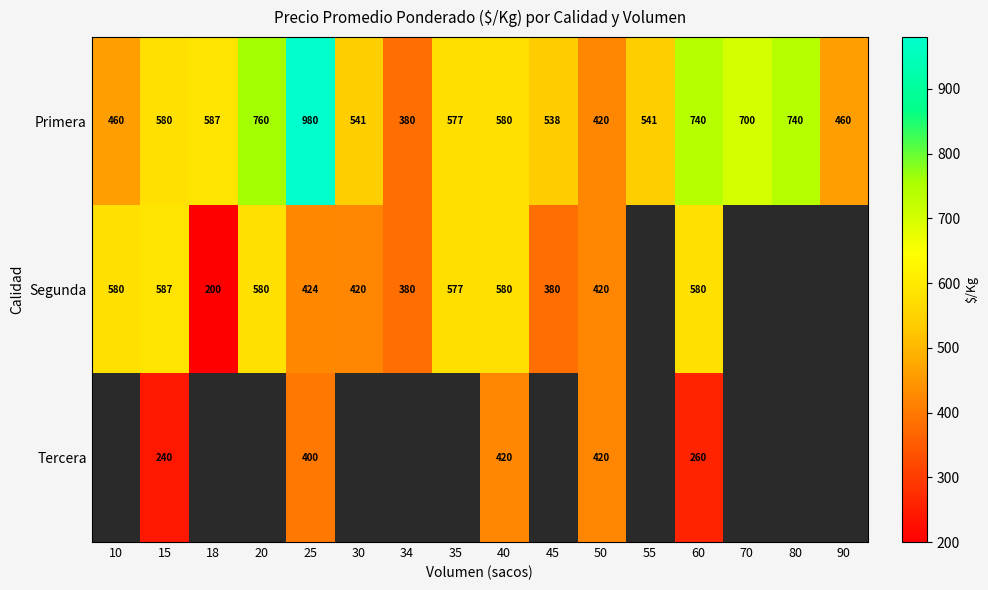

The Tercera series shows 226.4 at 40. True or false?

False